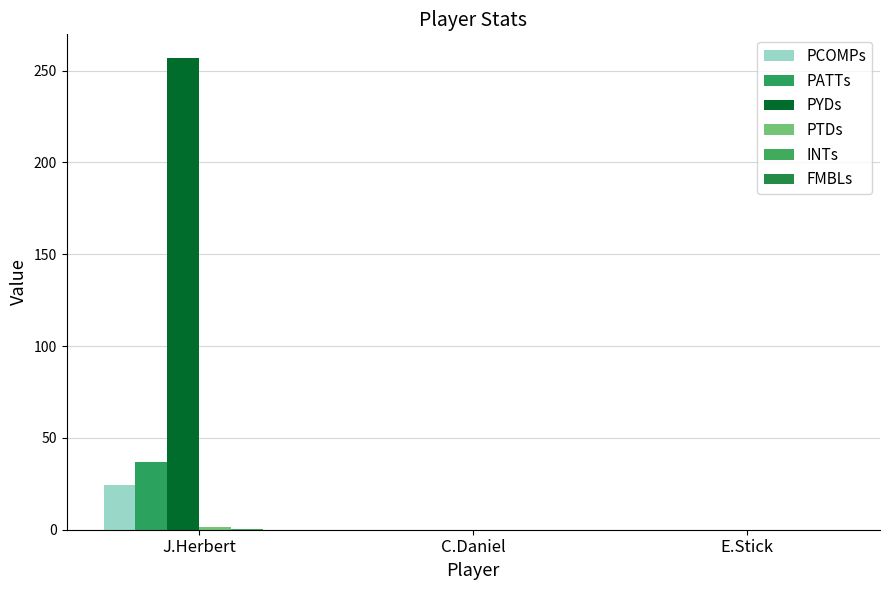

Count the number of categories in the chart.

3